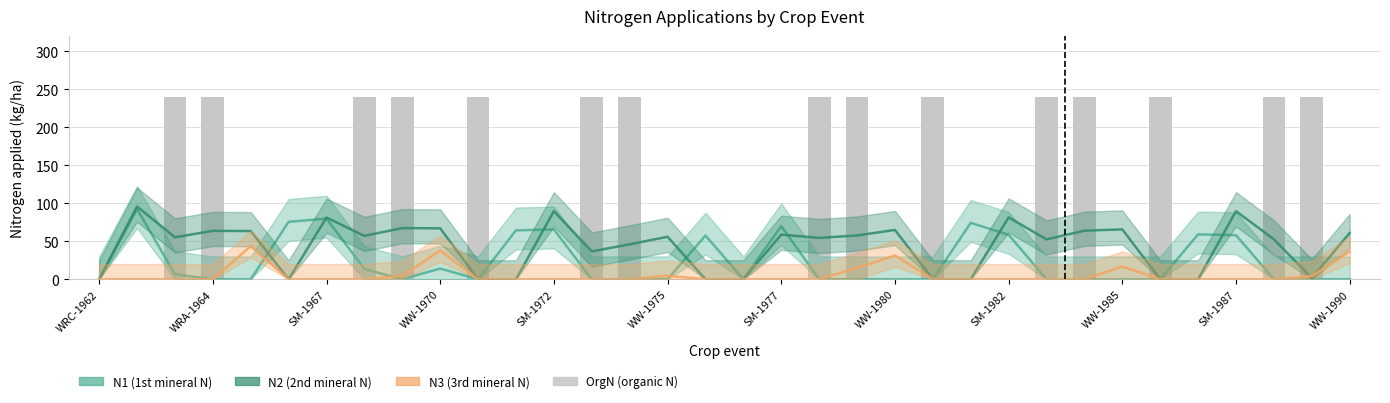

Is it true that the value at 14 is 240?

True